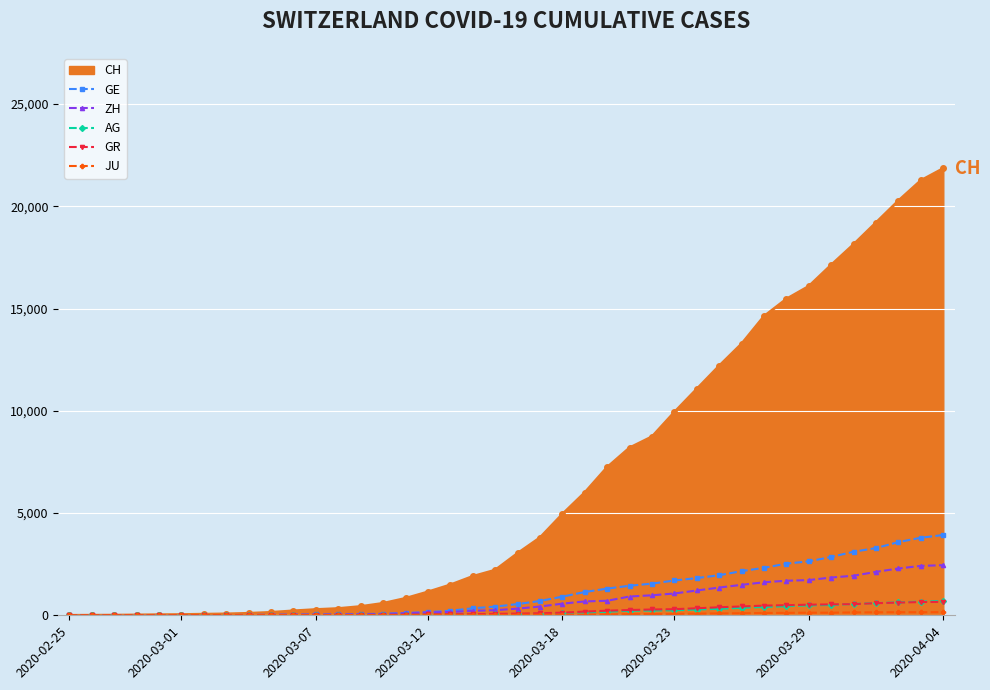

What is the greatest value displayed?

21855